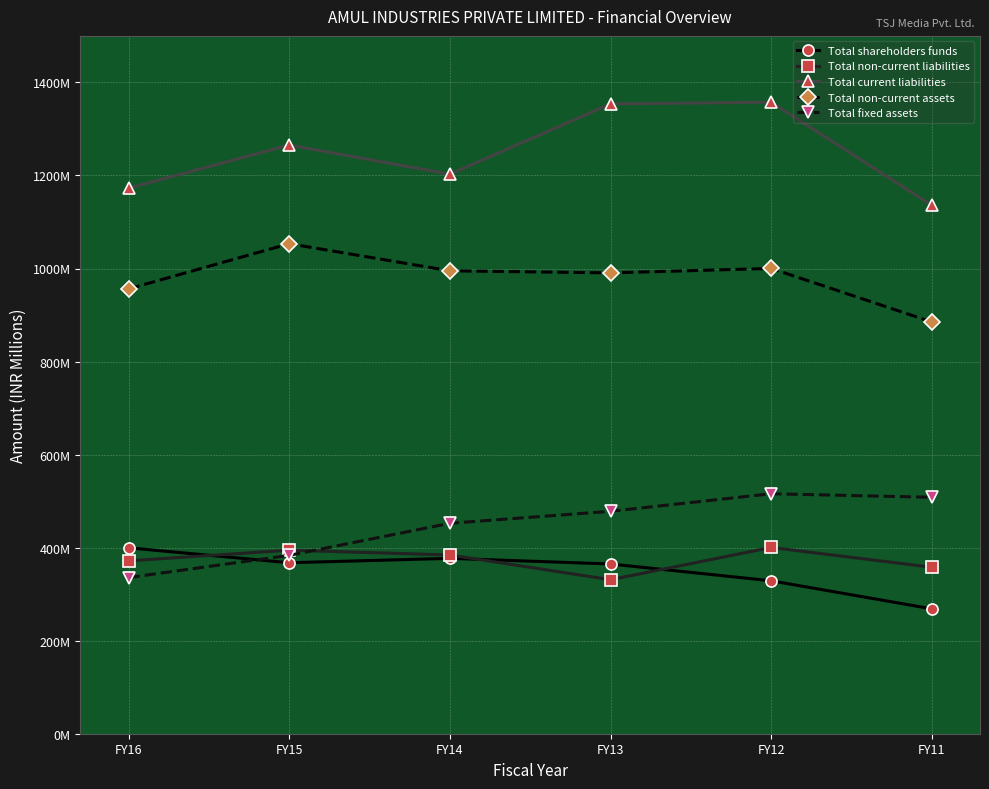

What is the spread (max minus min) of values at FY11?

867.3